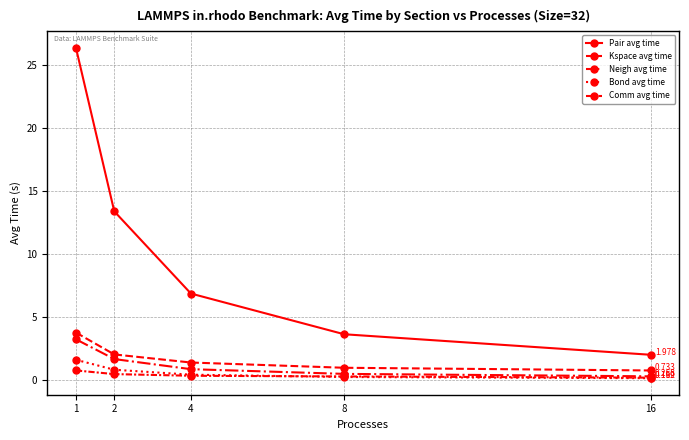

At which category is the sum across all series the highest?

1